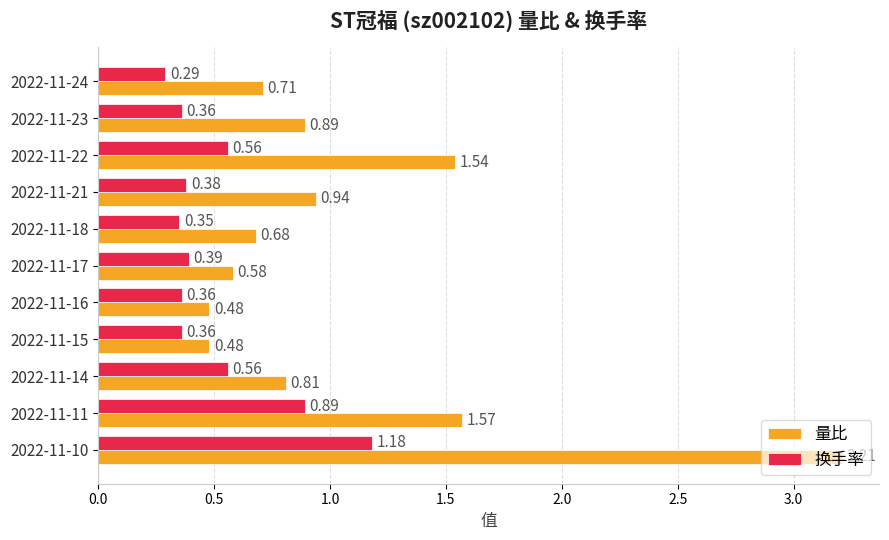

At how many categories does at least one series exceed 2?

1